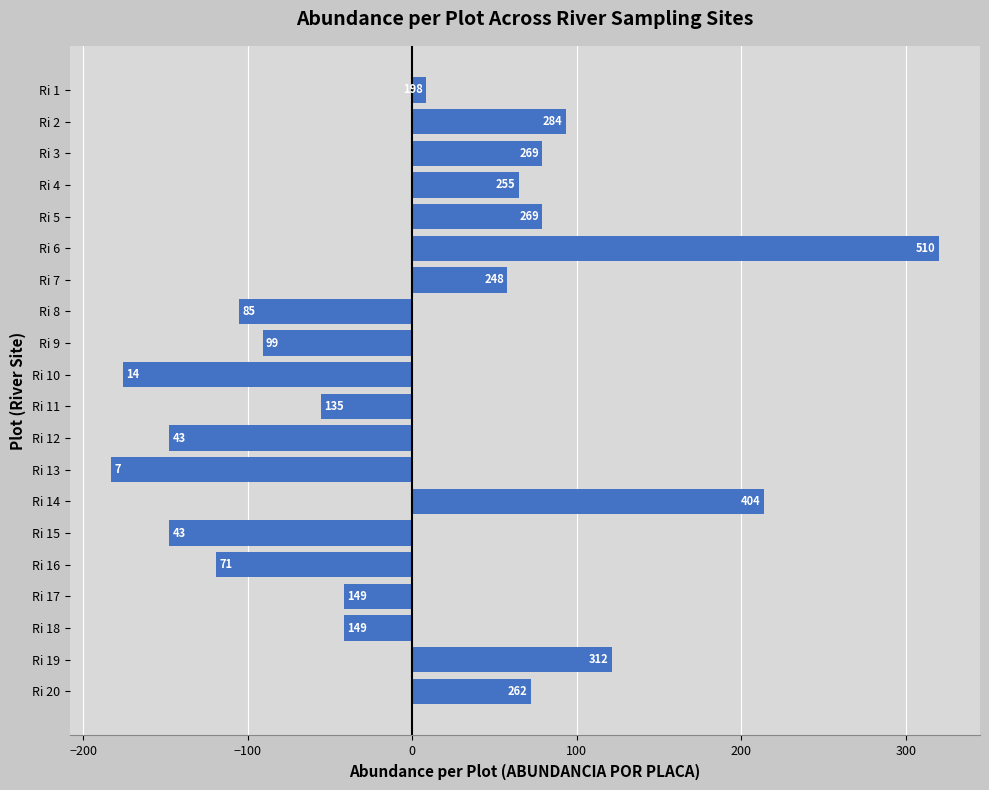

How many bars are there in total?

20